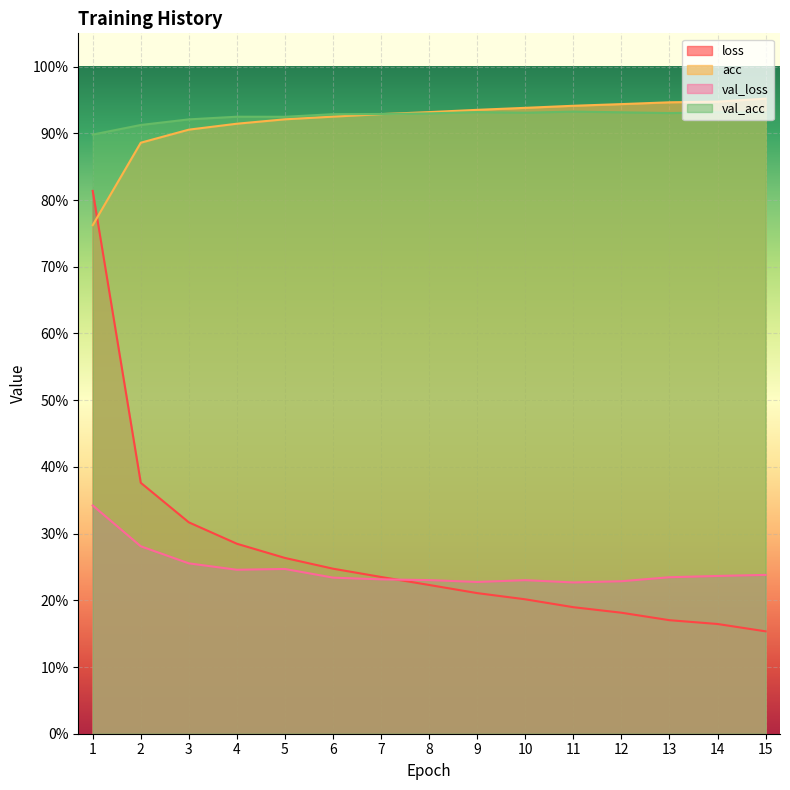

Count the val_loss values in the range 0 to 1.

15